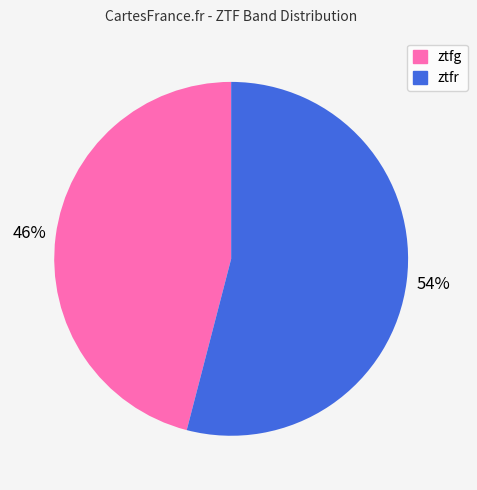

Which slice is the smallest?

ztfg